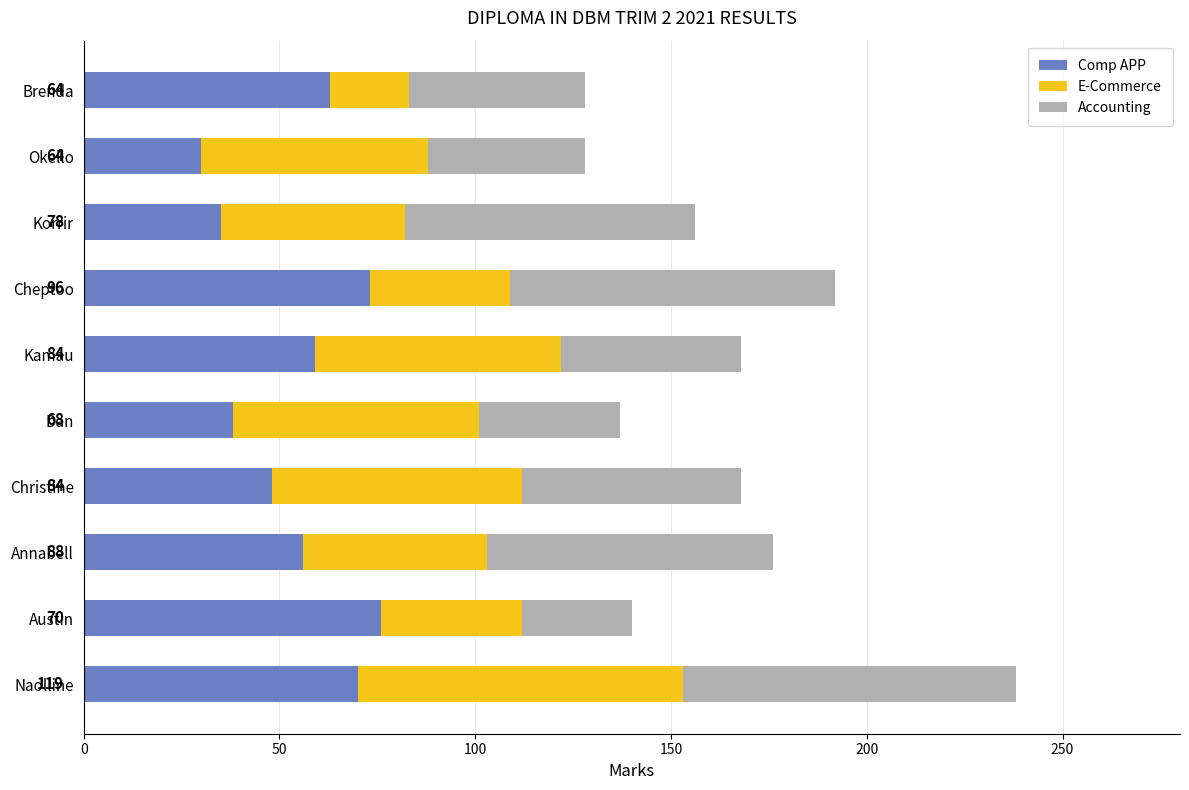

The Comp APP series shows 21 at Kamau. True or false?

False